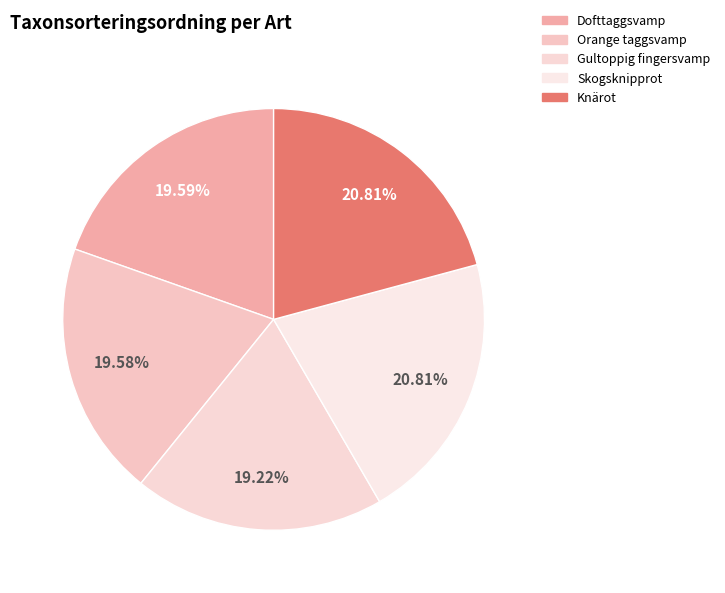

To the nearest percent, what is the difference between the largest and smallest slice percentages?

2%